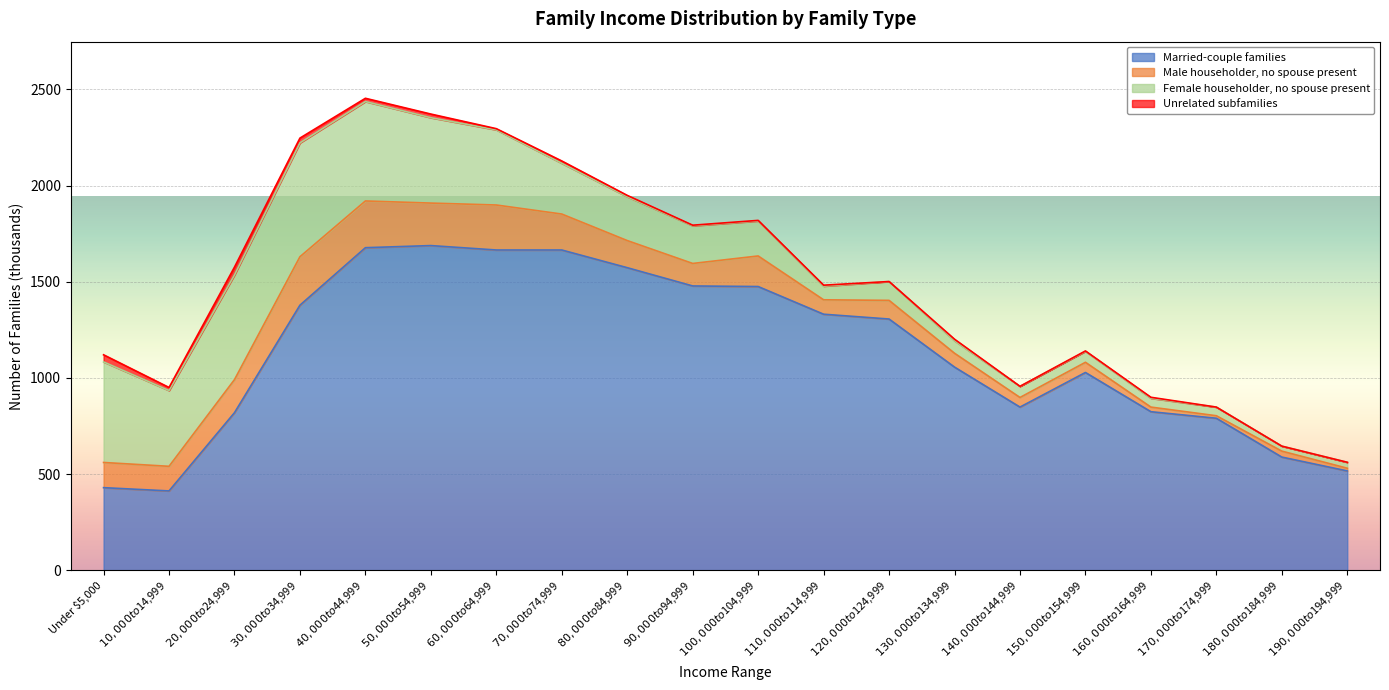

At which label does Male householder, no spouse present first exceed 128?

Under $5,000